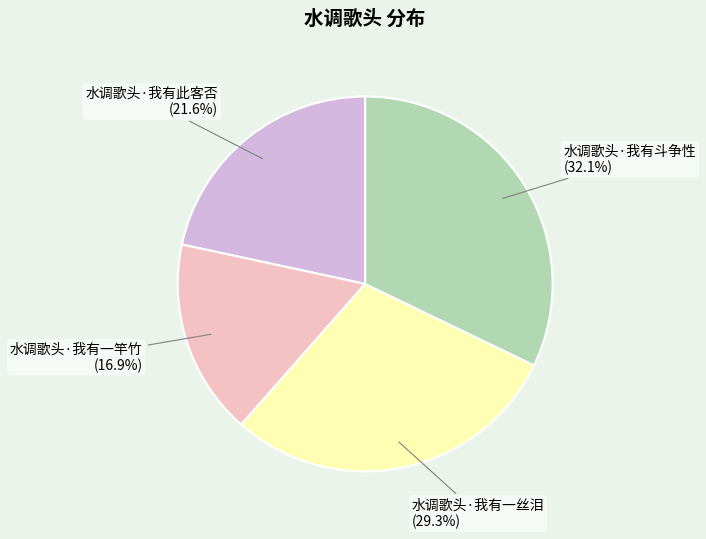

Approximately how many times larger is the value at 水调歌头·我有此客否 compared to 水调歌头·我有一竿竹?

1.3